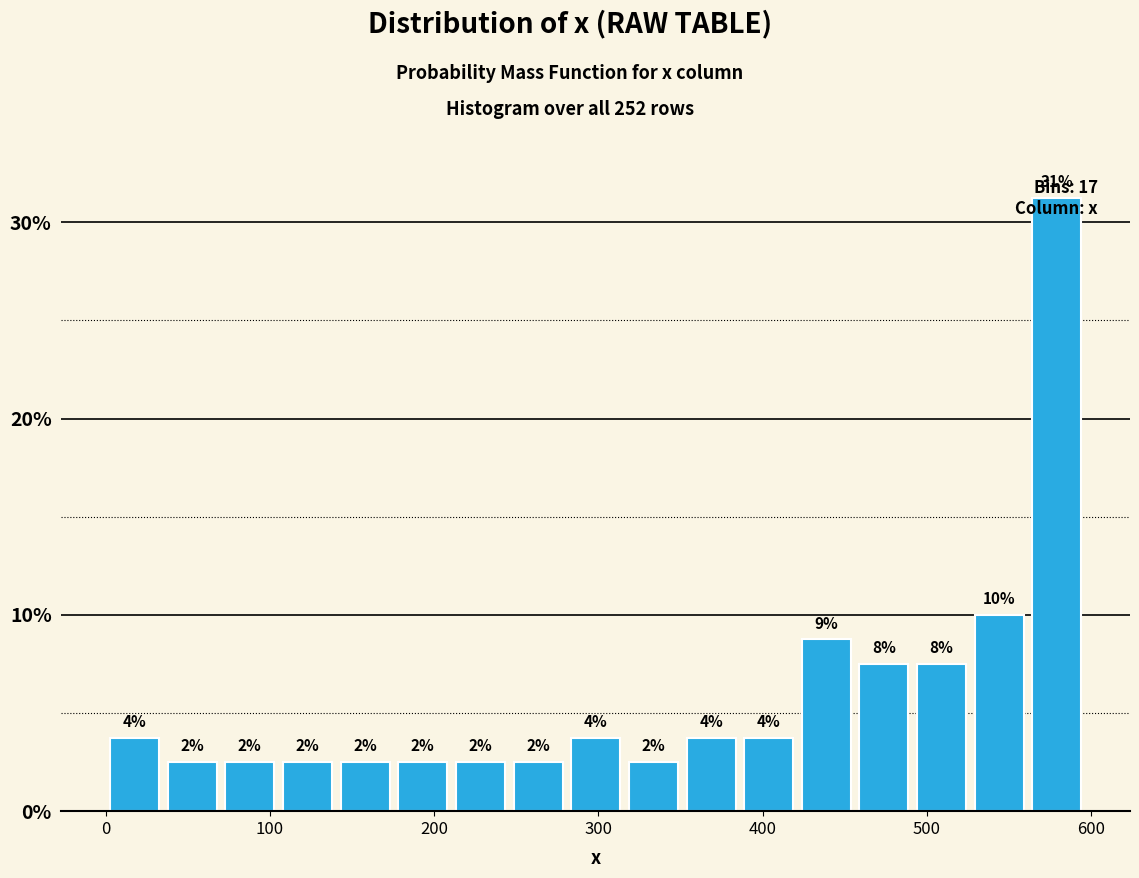

Read against the x-axis, roughly where is the centre of the tallest bar?

580